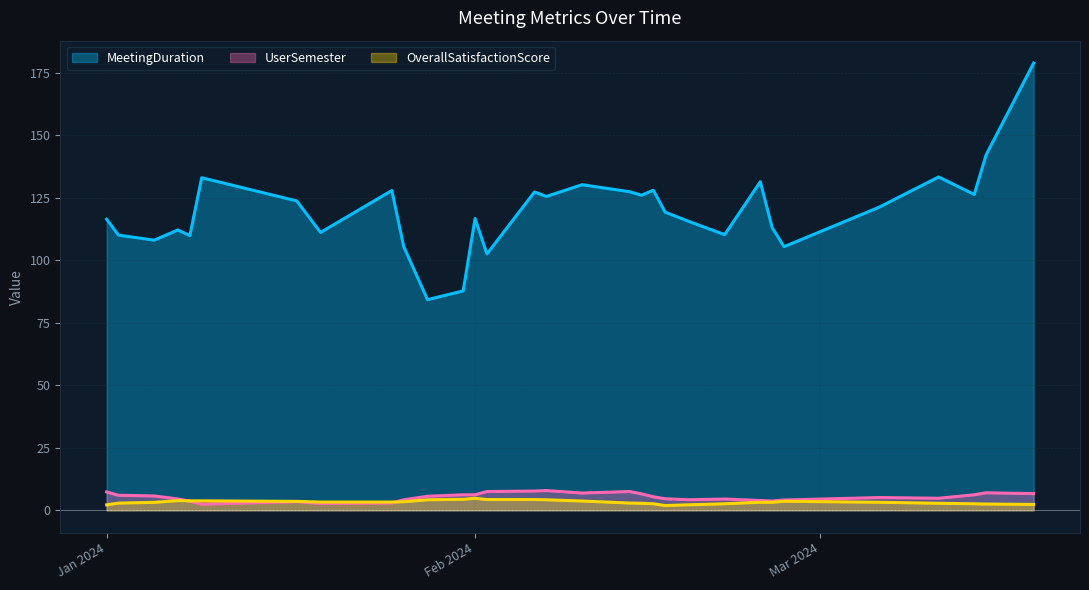

Which series has the widest spread of values?

MeetingDuration